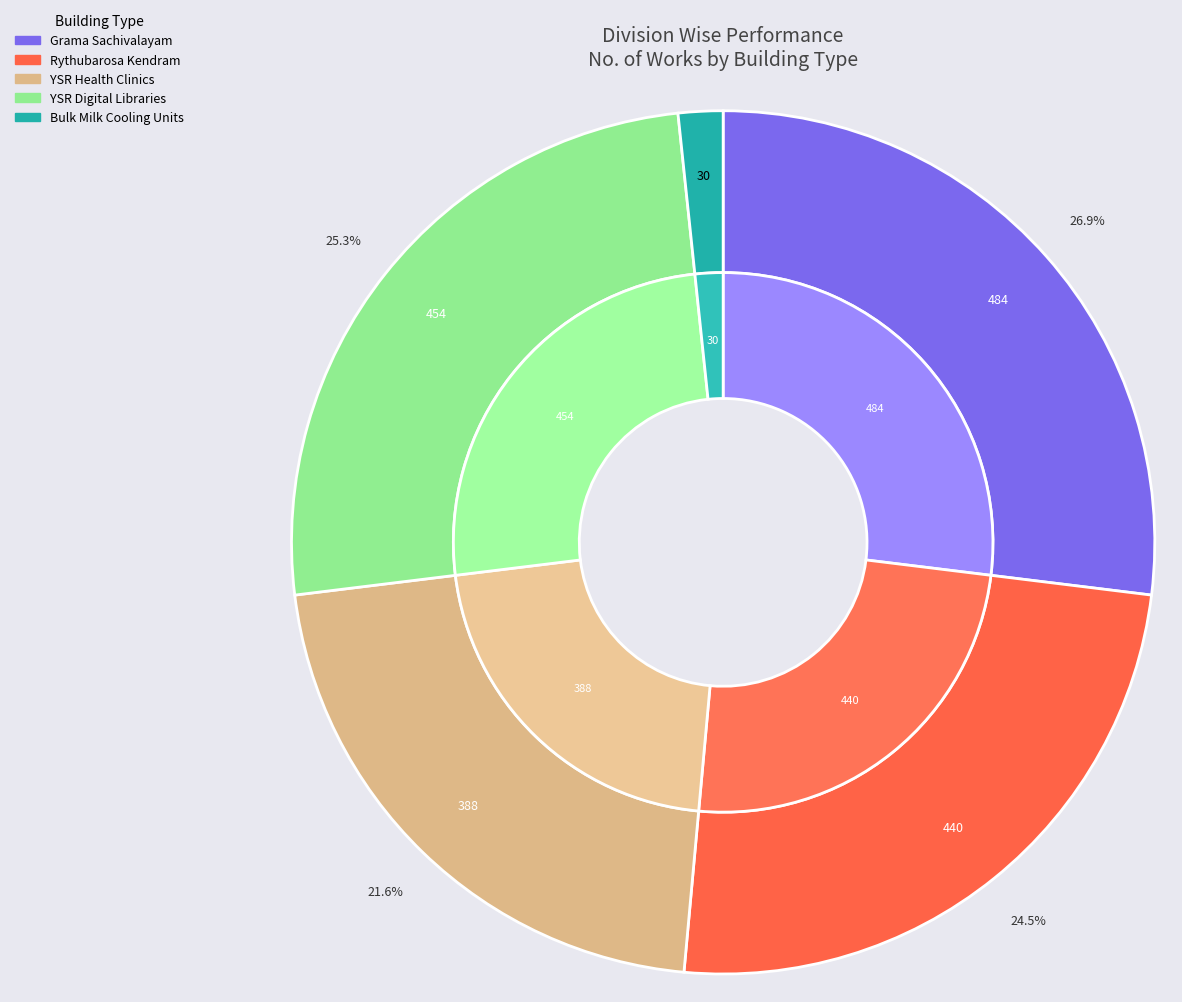

Which has a higher value, YSR Digital Libraries or Grama Sachivalayam?

Grama Sachivalayam